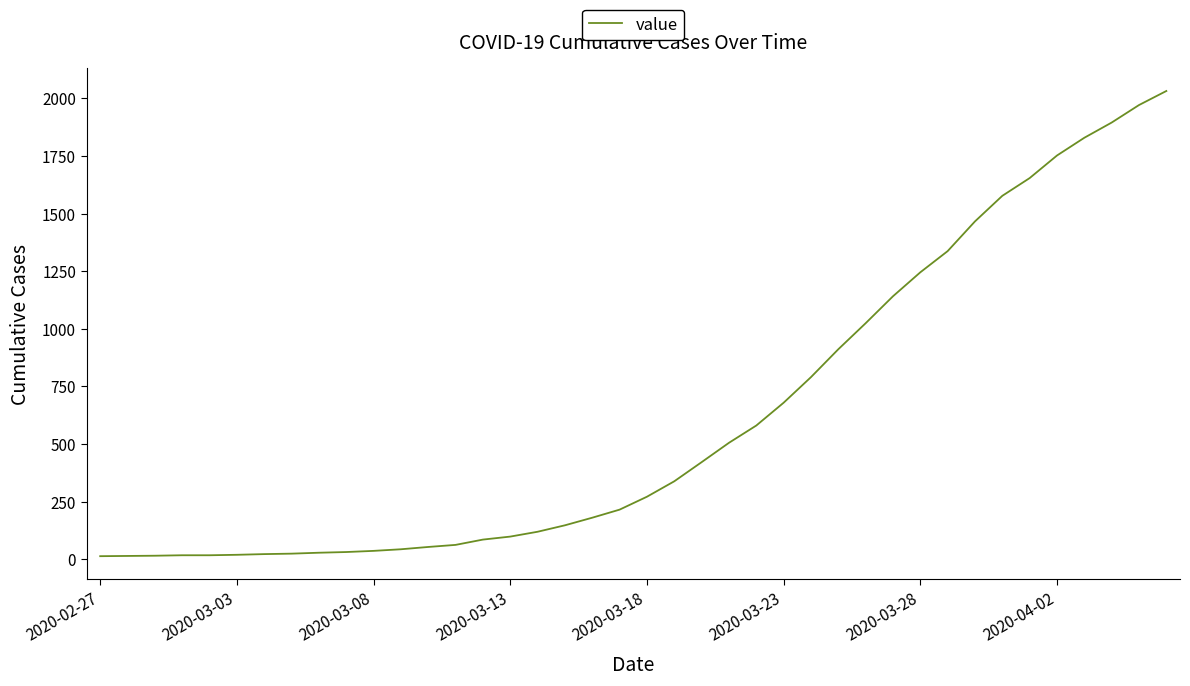

What is the greatest value displayed?

2032